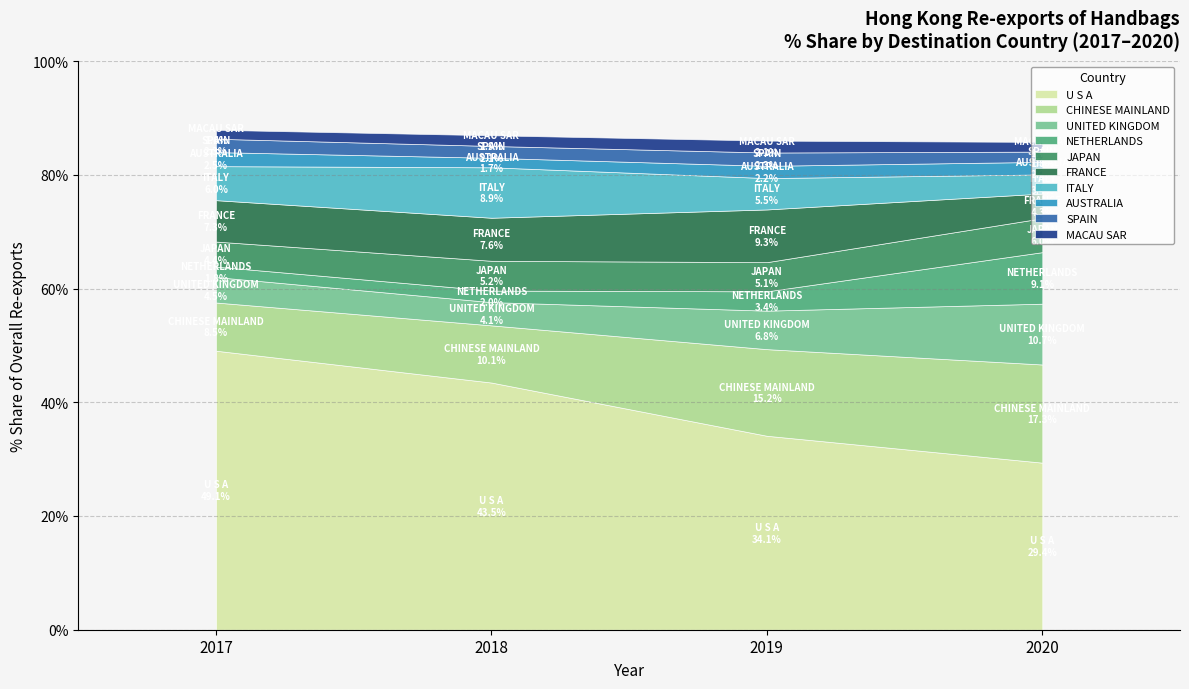

Does the chart have visible grid lines?

Yes